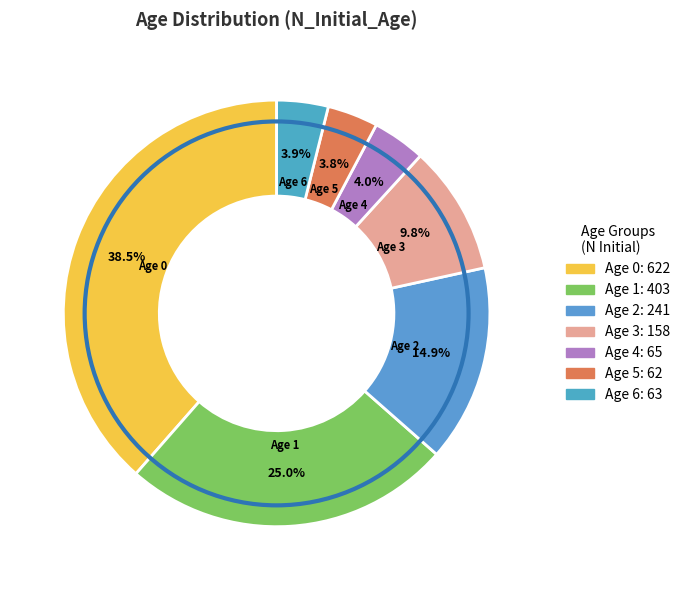

The Age 3 slice represents 10% of the pie. True or false?

True